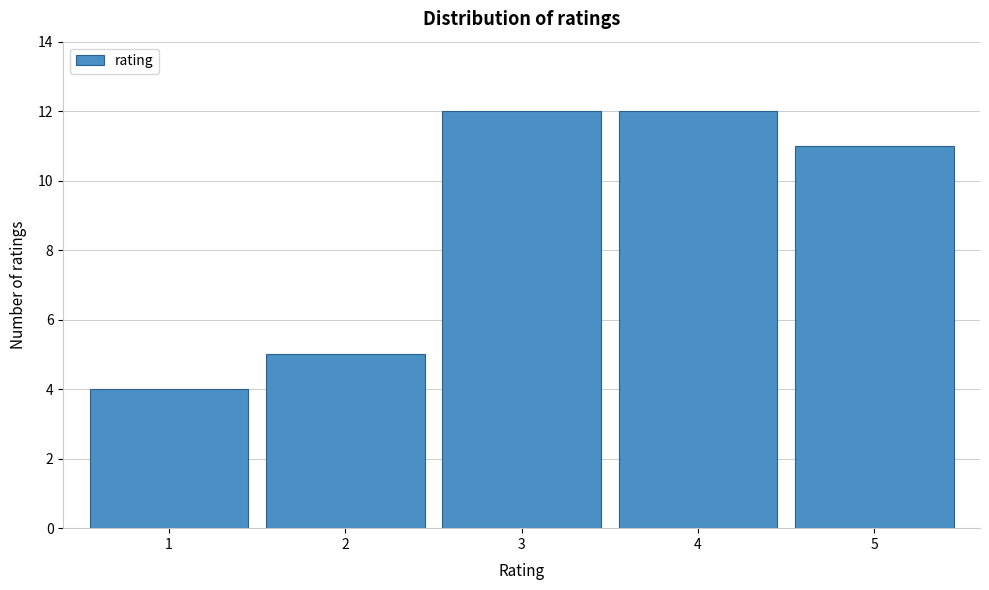

Reading left to right, transcribe all the data shown in this chart.

1=4	2=5	3=12	4=12	5=11